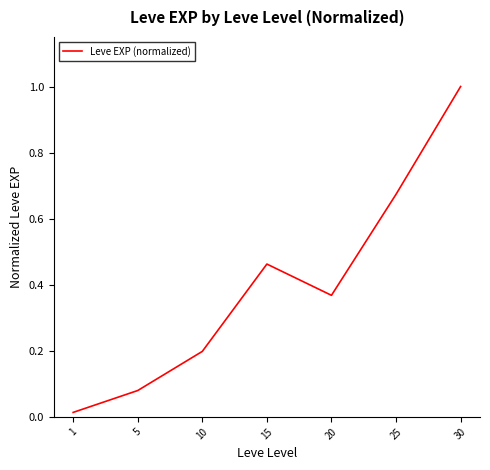

Between 5 and 25, which is larger?

25